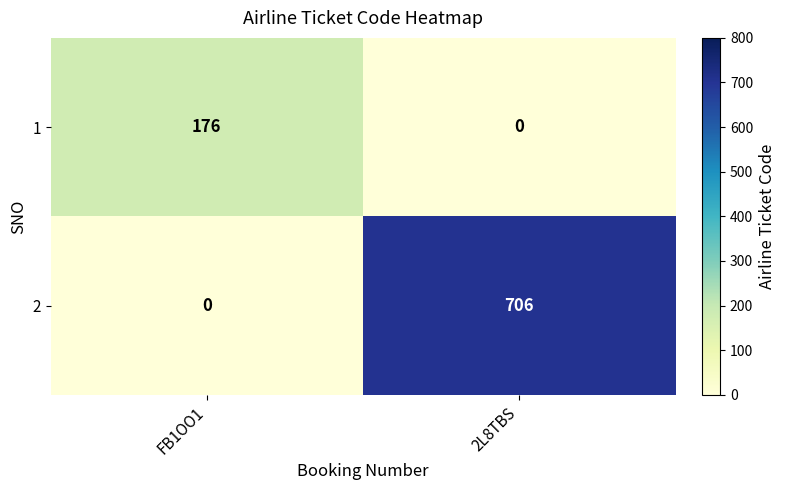

Reading left to right, transcribe all the data shown in this chart.

1: FB1OO1=176	2L8TBS=0
2: FB1OO1=0	2L8TBS=706